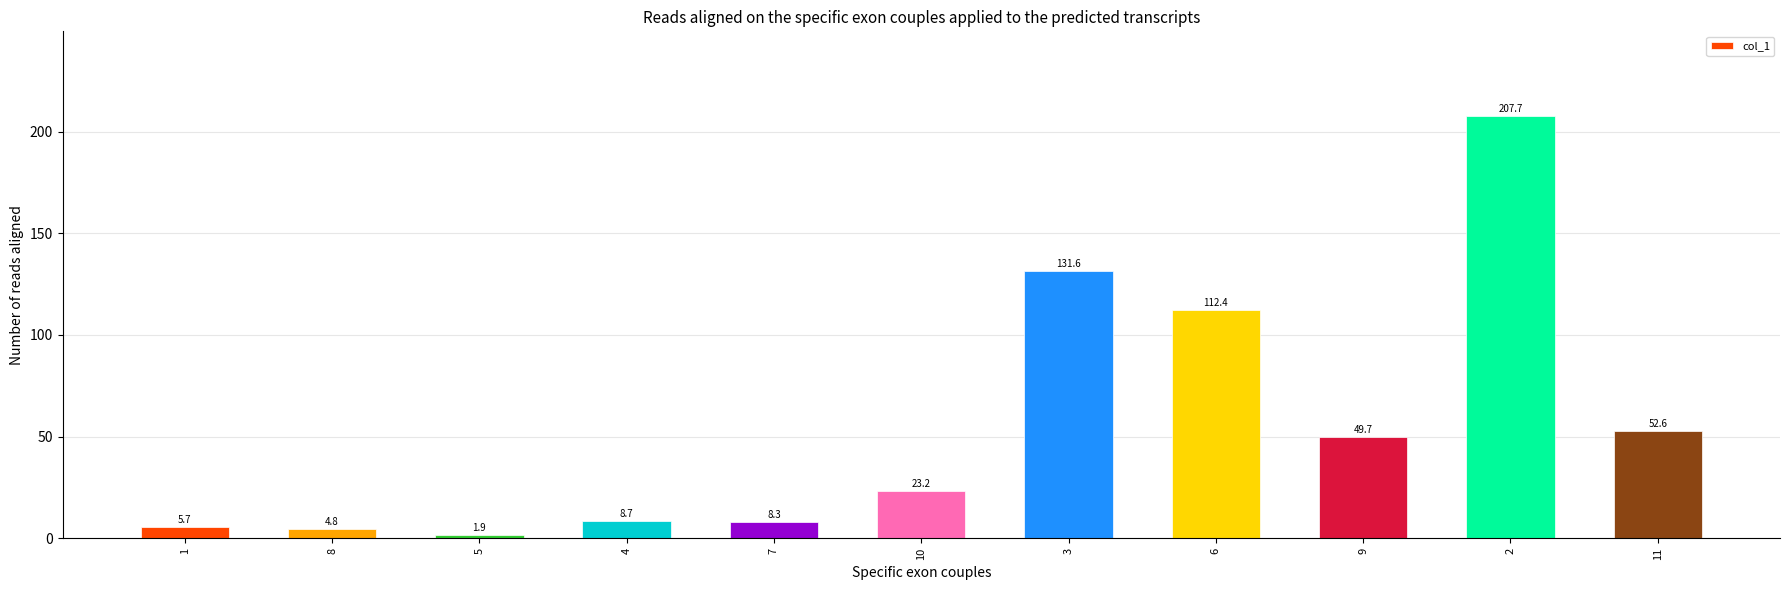

What is the label of the 8th bar from the right?

4